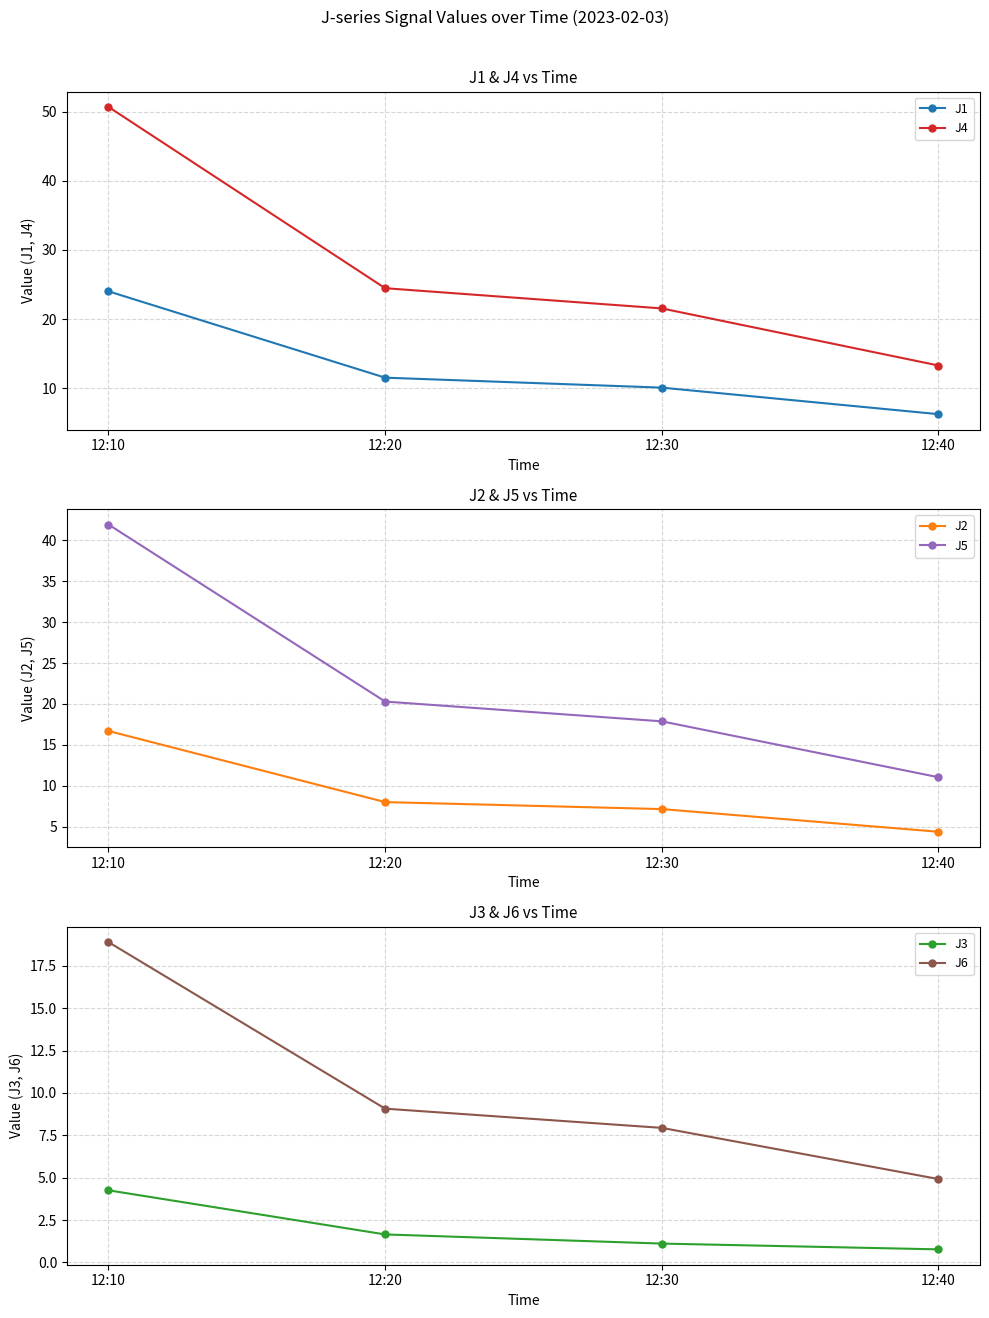

True or false: J5 and J6 intersect in this chart.

False